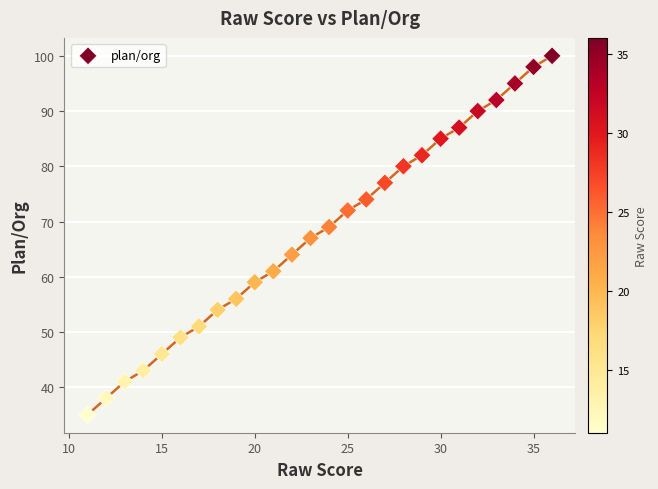

How many points are shown in the scatter plot?

26